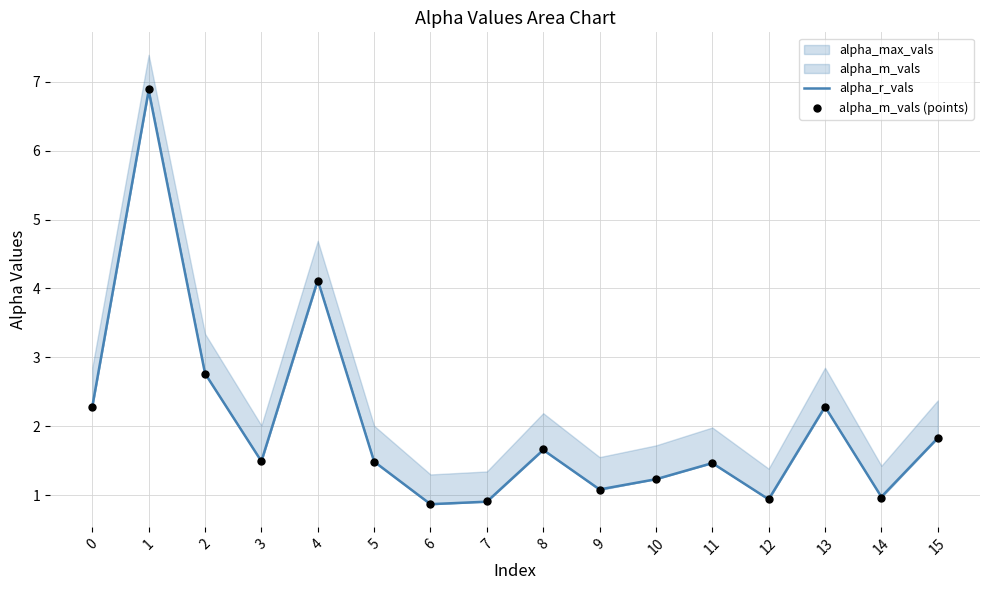

At how many categories does at least one series exceed 1?

12